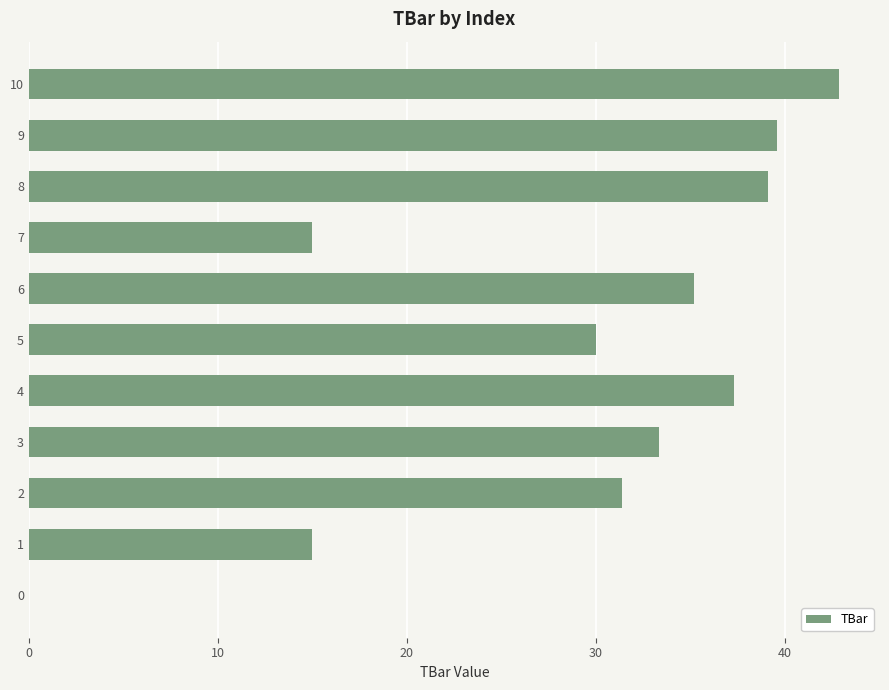

What is the maximum value shown in the chart?

42.9